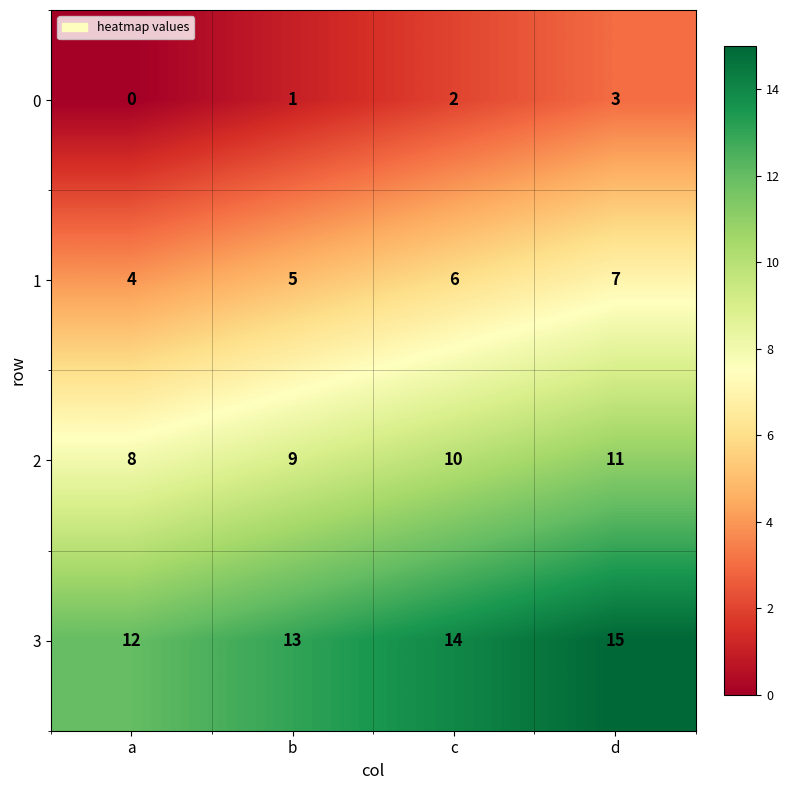

List the series in order of their peak value, lowest first.

0, 1, 2, 3